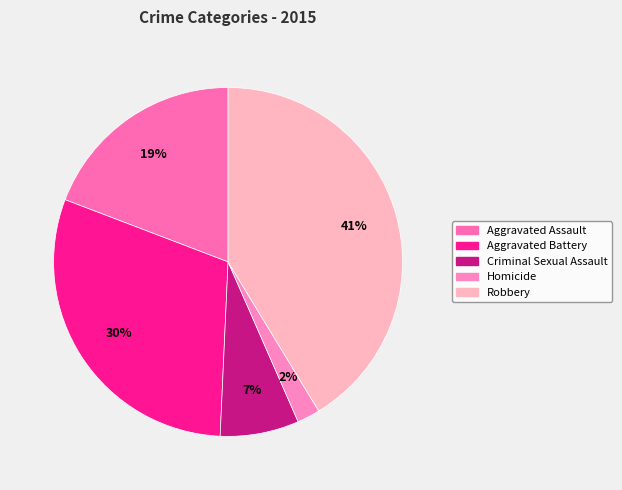

Is there any slice that represents more than half of the pie?

No